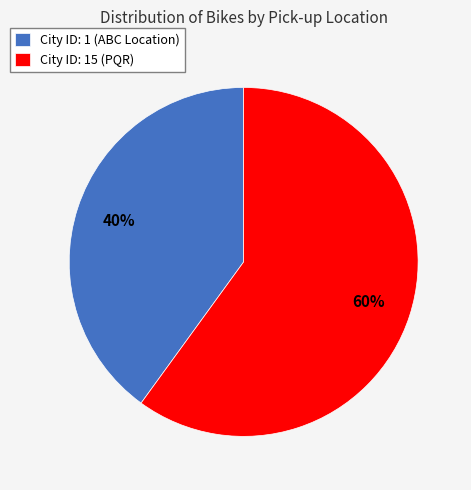

The City ID: 1 (ABC Location) slice represents 40% of the pie. True or false?

True